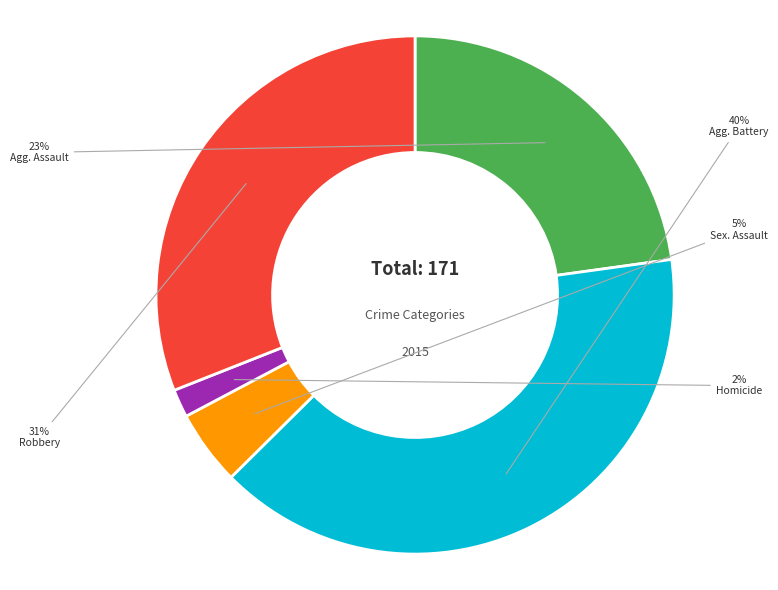

Is there a majority slice in this chart?

No